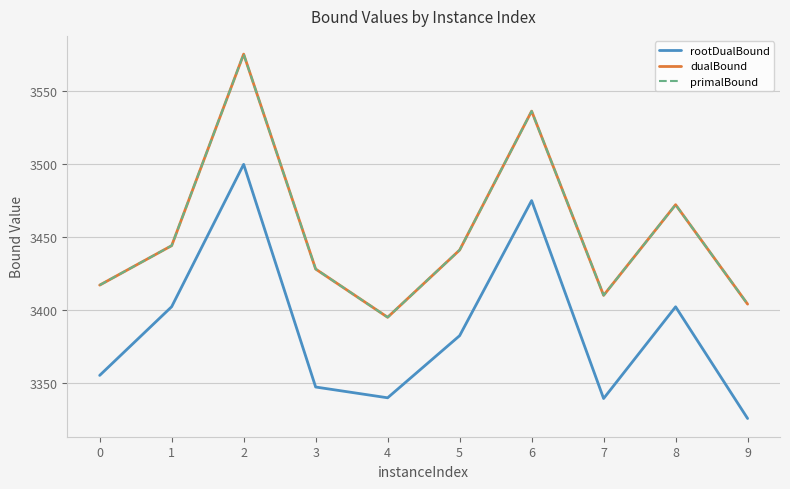

True or false: rootDualBound has a value of 6232.5 at 2.

False